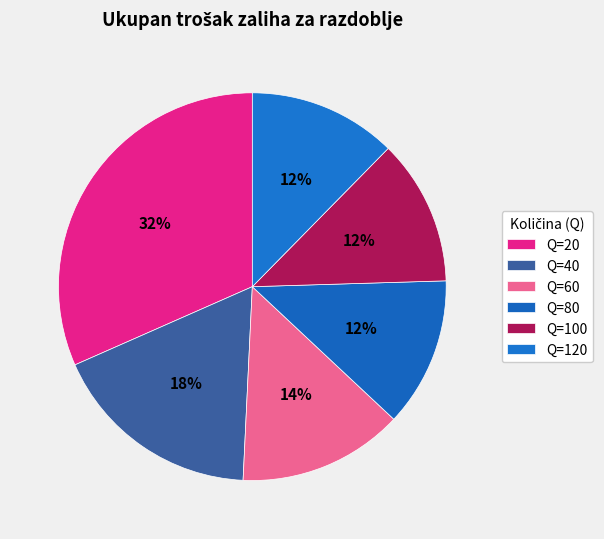

Which category has the biggest portion of the pie?

Q=20